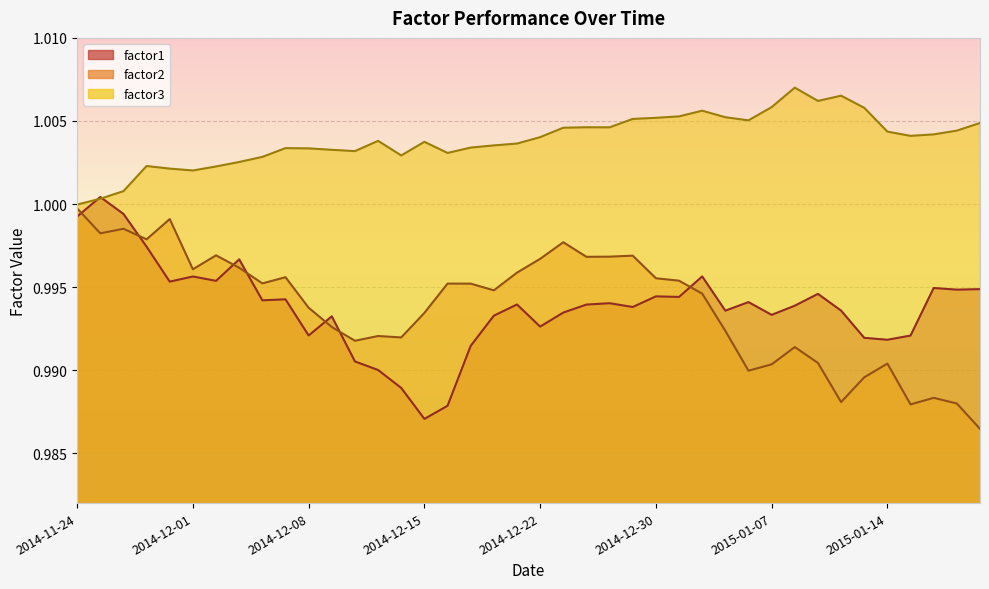

What is the sum of all factor2 values?

39.8